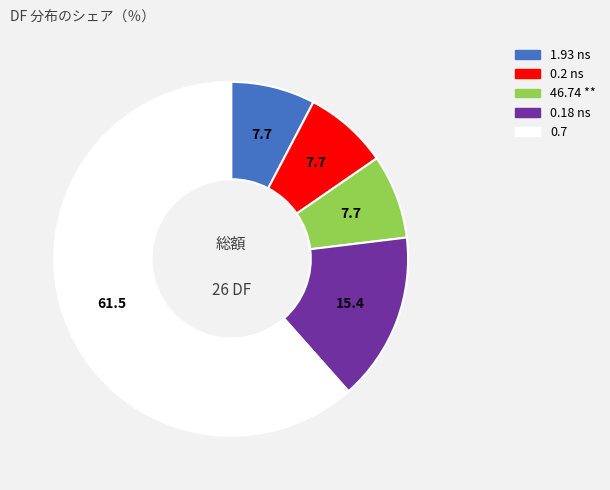

Which slice represents more than half of the pie?

0.7